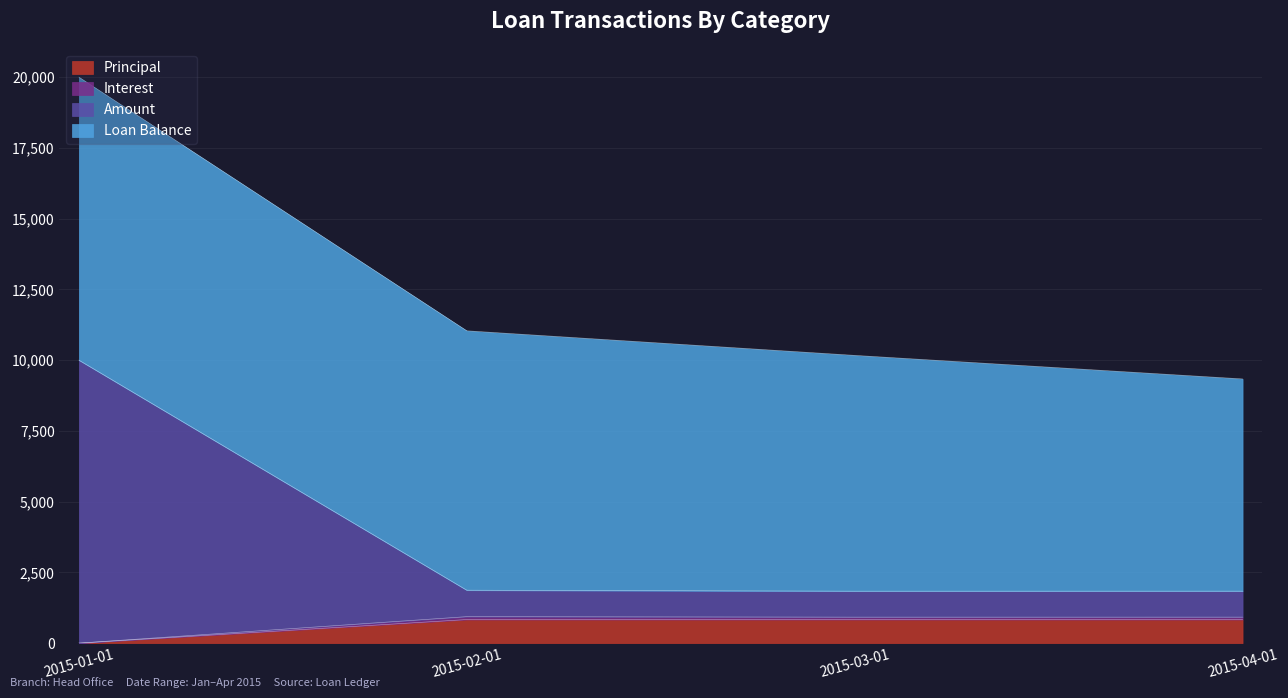

True or false: Amount and Interest cross at least once.

False